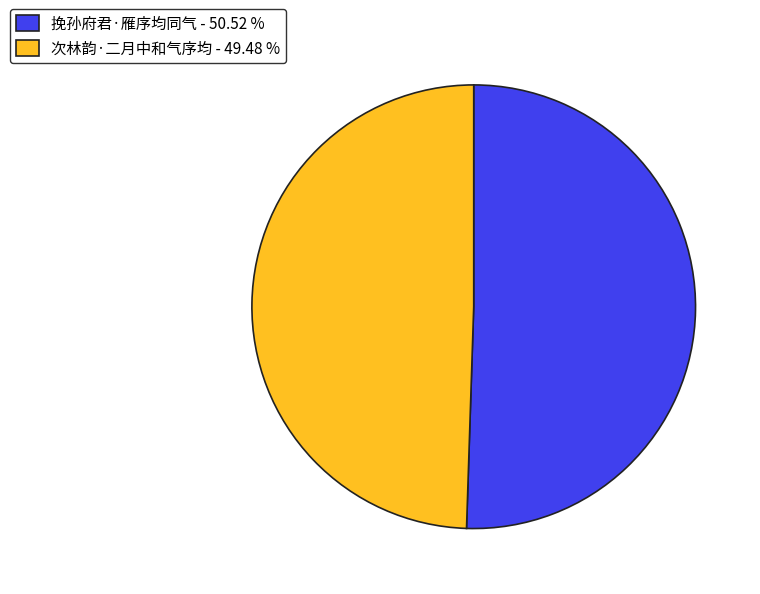

Is there any slice that represents more than half of the pie?

Yes